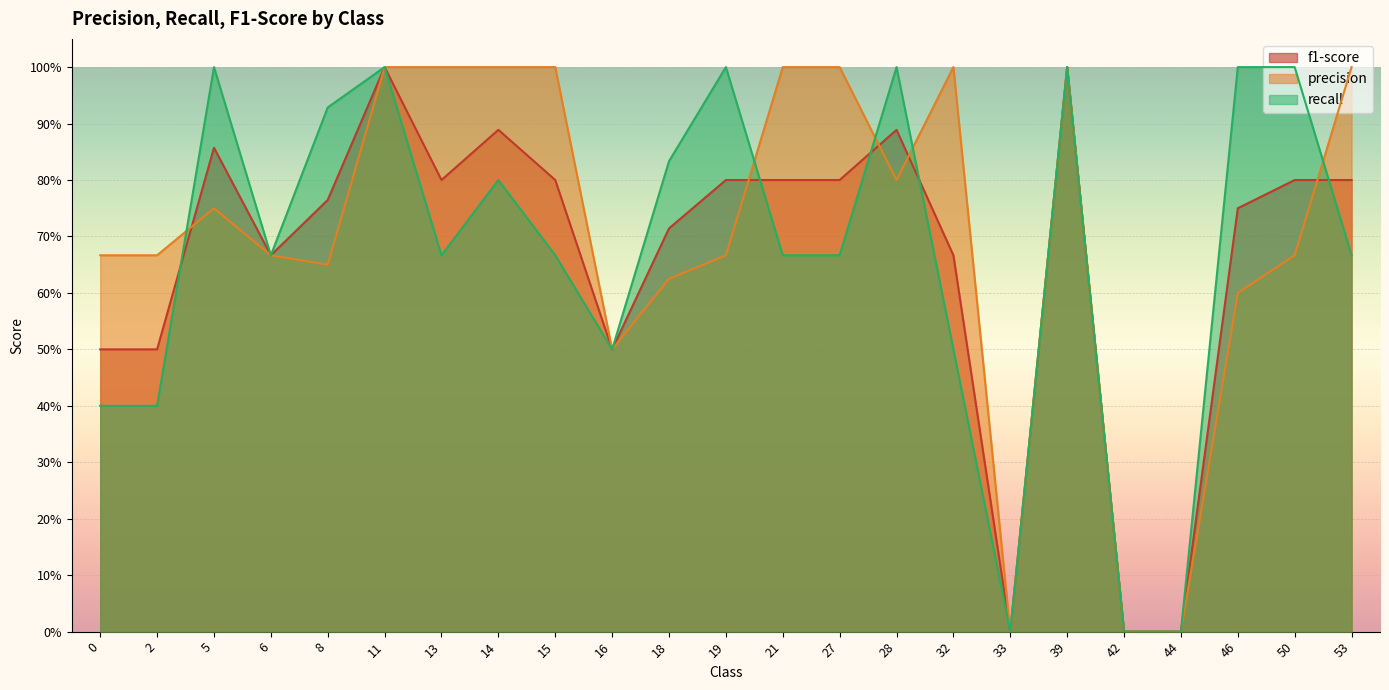

The value of precision at 14 is 1.6. True or false?

False